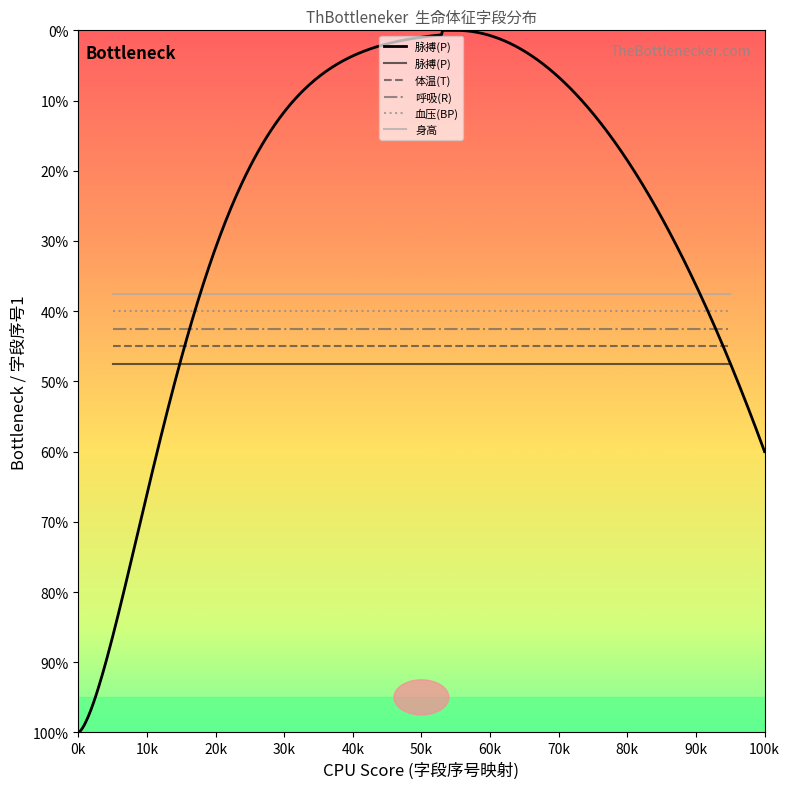

What are all the series names shown in the legend?

脉搏(P), 体温(T), 呼吸(R), 血压(BP), 身高